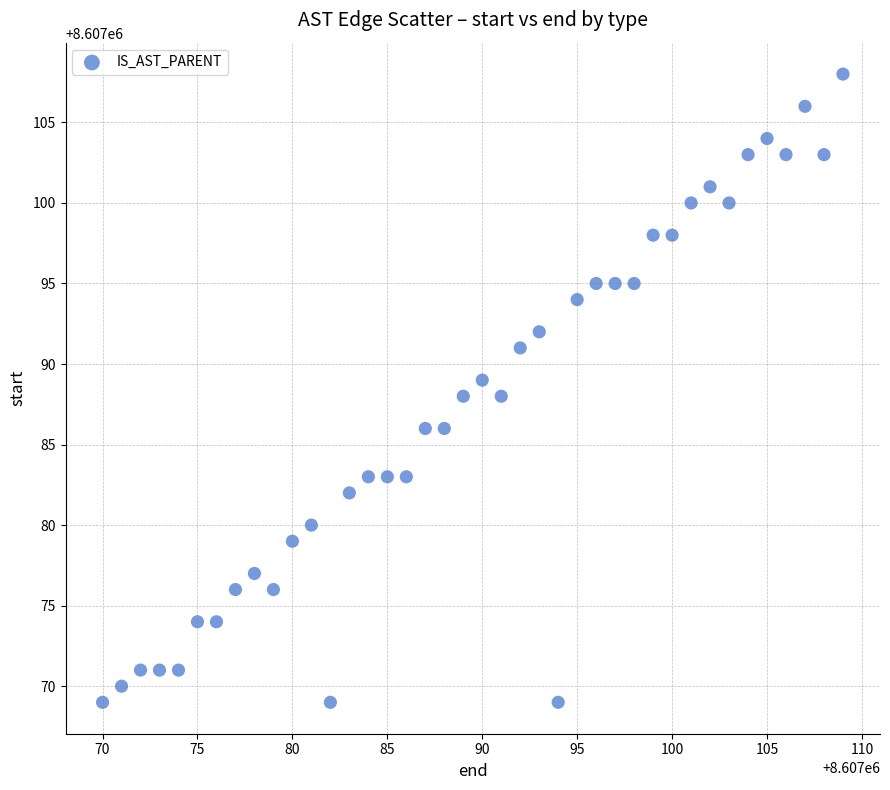

What is the range of X values (max minus min)?

39